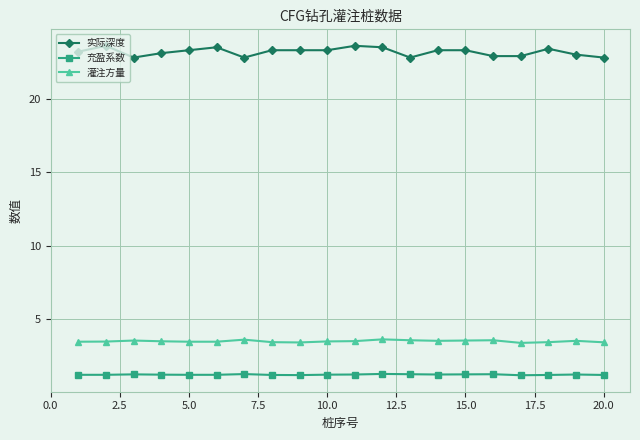

Rank the series by their maximum value, from lowest to highest.

充盈系数, 灌注方量, 实际深度